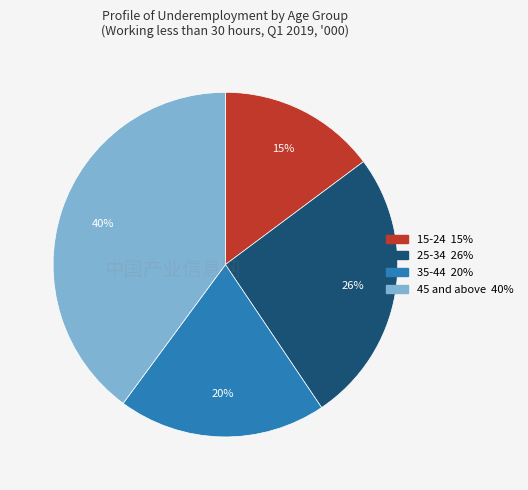

Is the sum of 15-24 and 25-34 greater than half?

No